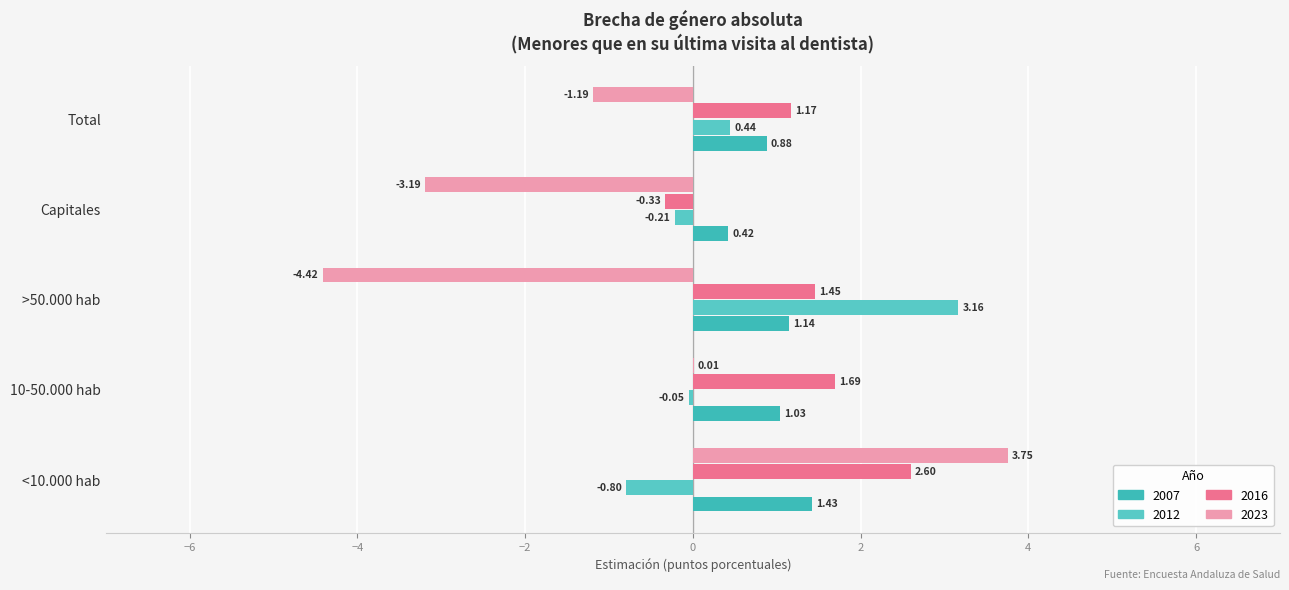

What is the sum of all 2023 values?

-5.0